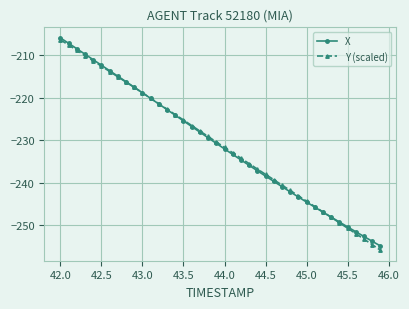

What is the difference between the maximum and minimum values in the Y (scaled) series?

49.4